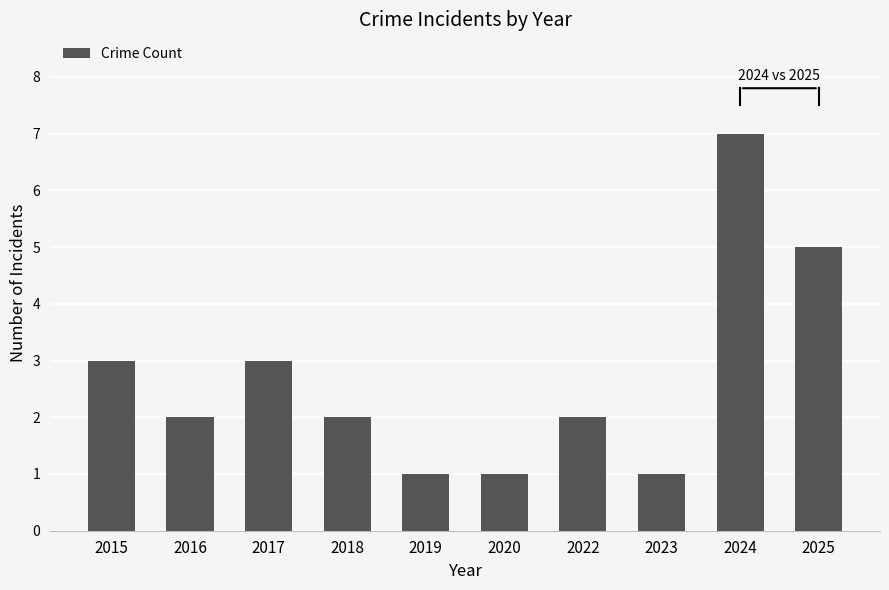

Count the number of data series in this chart.

1